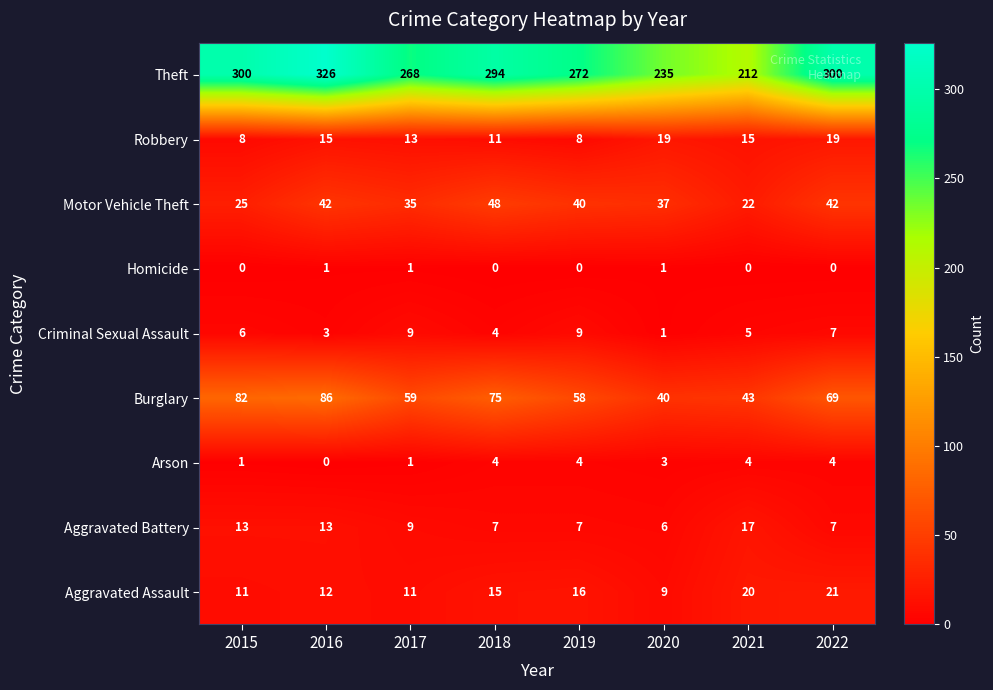

At which label does Aggravated Battery first exceed 9?

2015